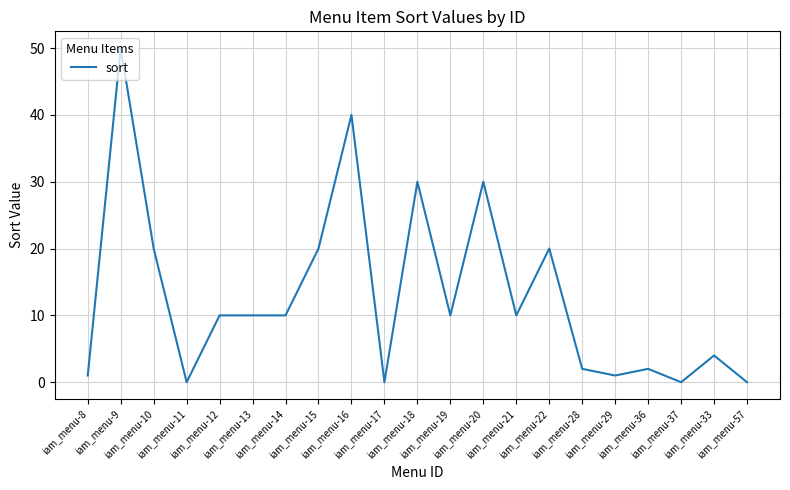

What is the difference between the maximum and second lowest values?

50